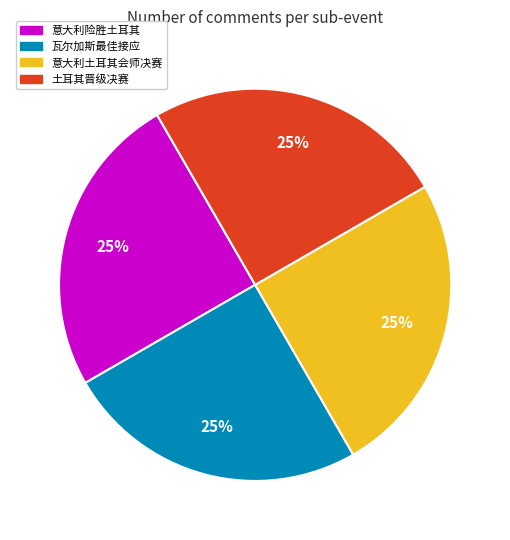

To the nearest percent, what is the average slice percentage?

25%